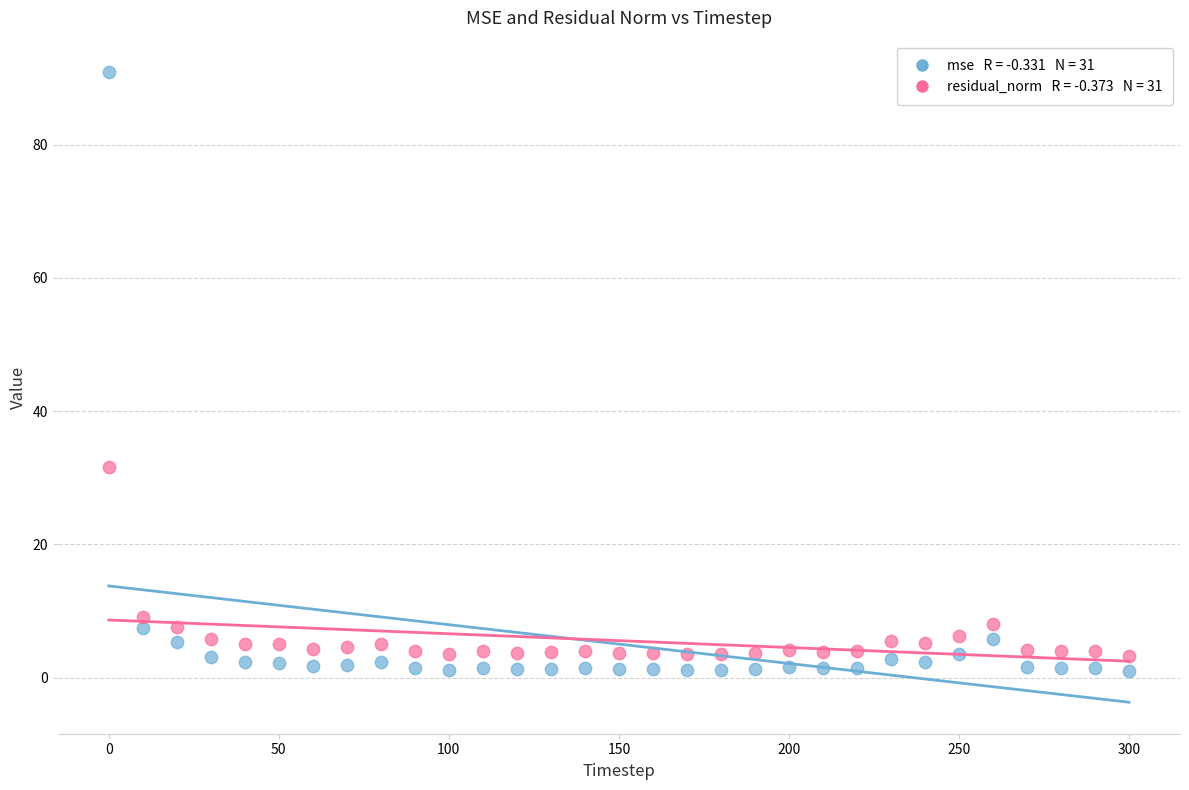

Across all data points, what is the range of Y values (max minus min)?

89.9